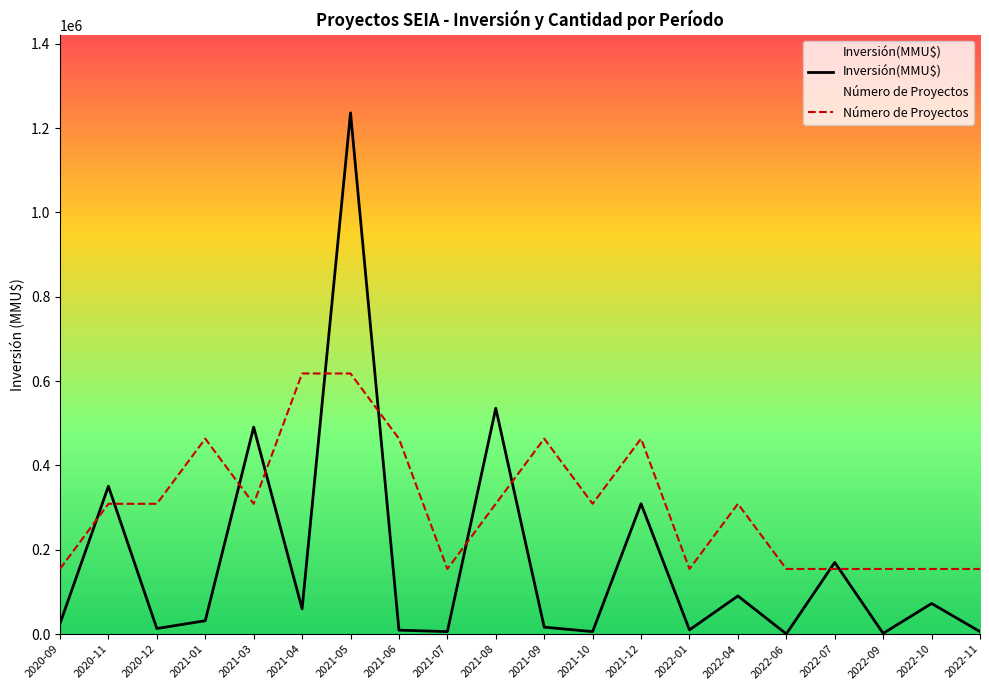

What are all the series names shown in the legend?

Inversión(MMU$), Número de Proyectos